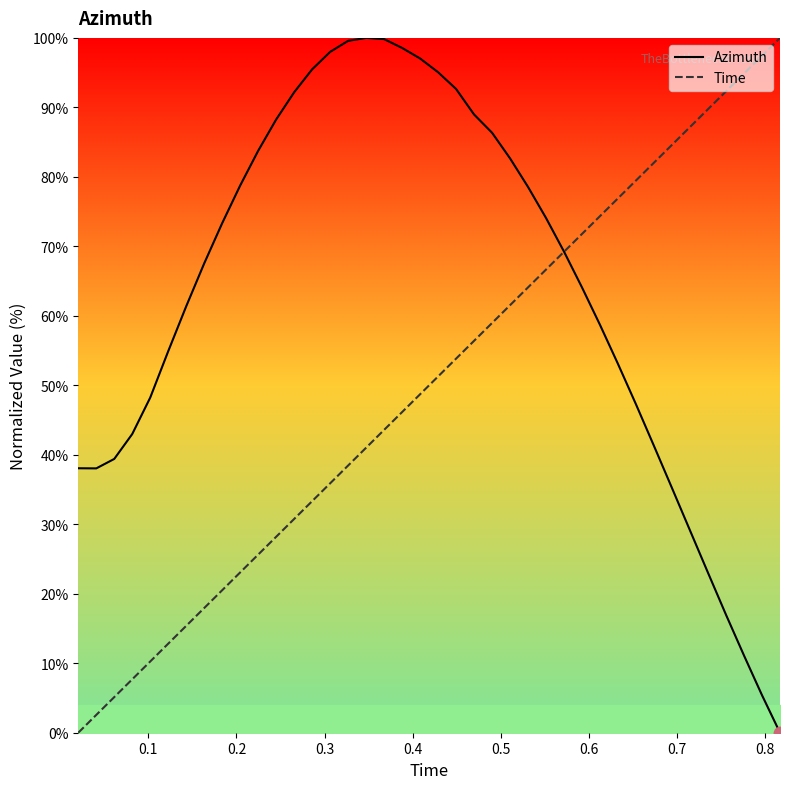

What is the maximum value for Azimuth?

100.0